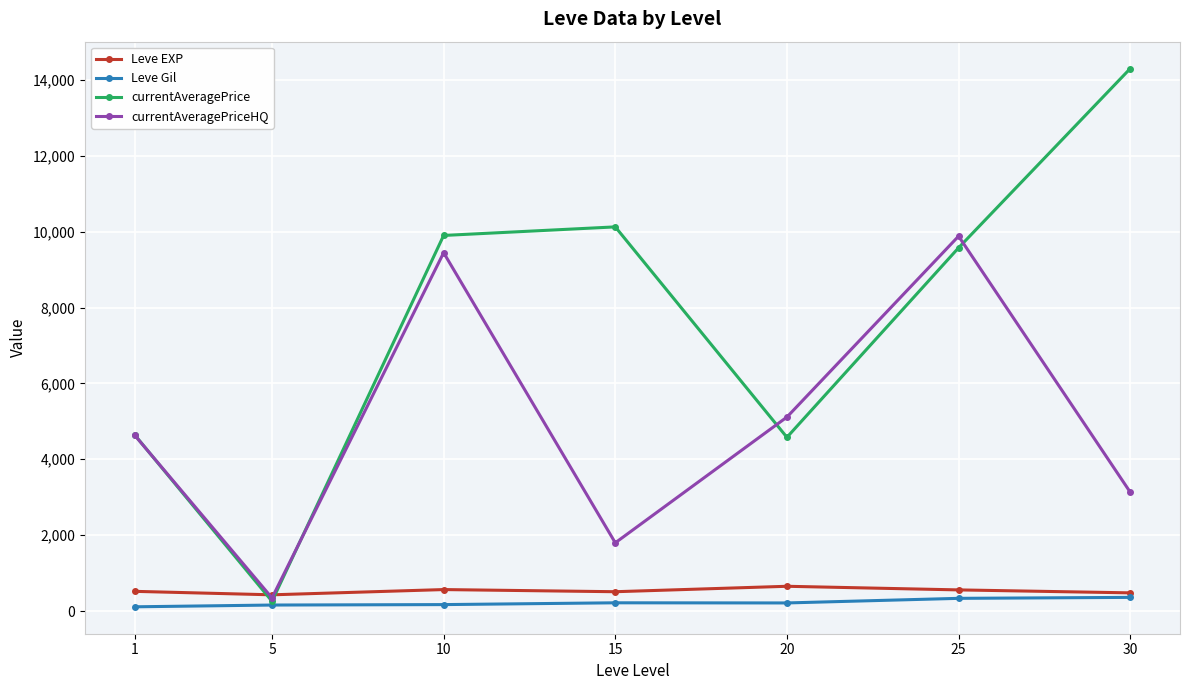

Rank the series by their maximum value, from highest to lowest.

currentAveragePrice, currentAveragePriceHQ, Leve EXP, Leve Gil